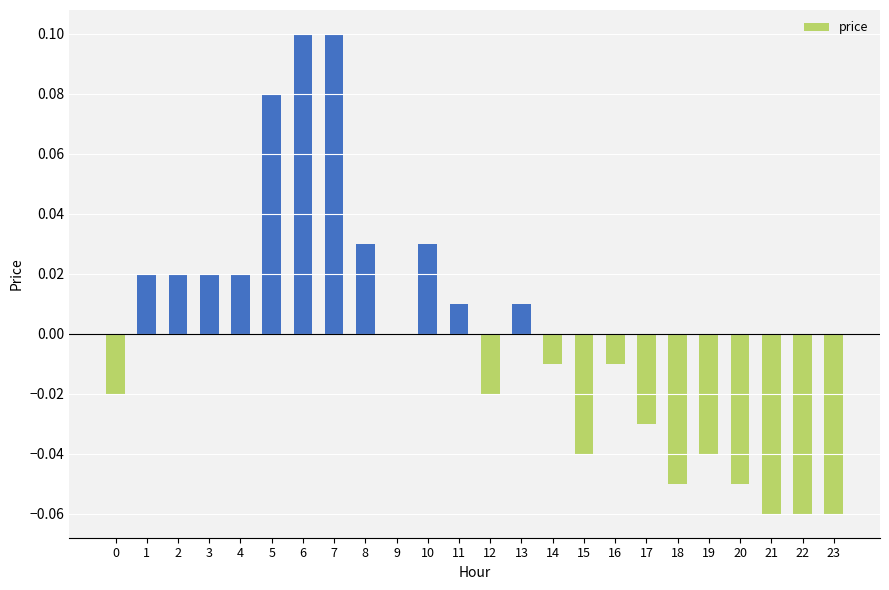

True or false: the data shows 0.0 at 5.

False